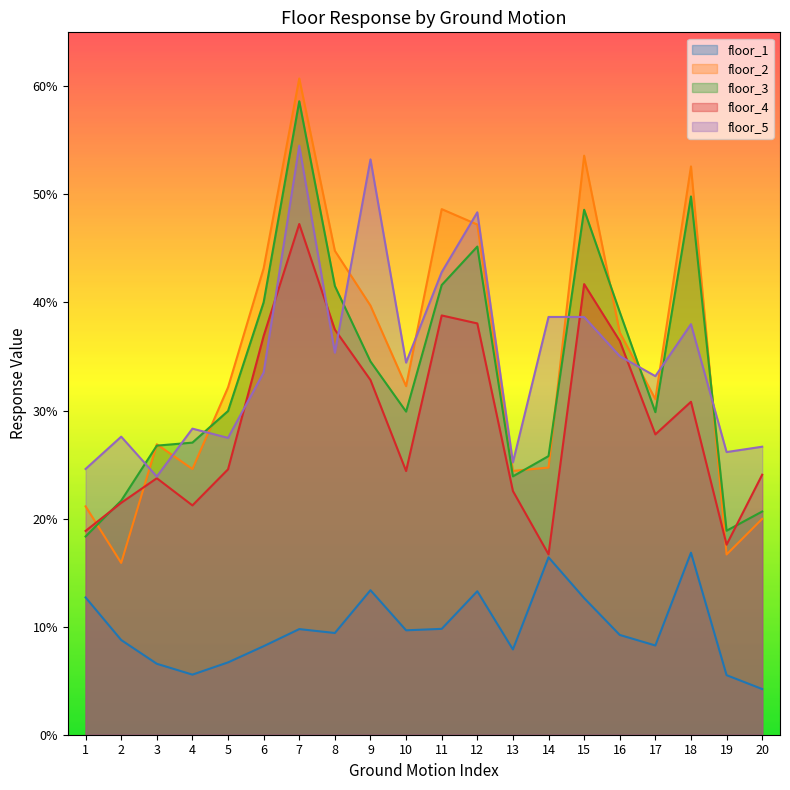

Count the floor_3 values in the range 0 to 1.

20